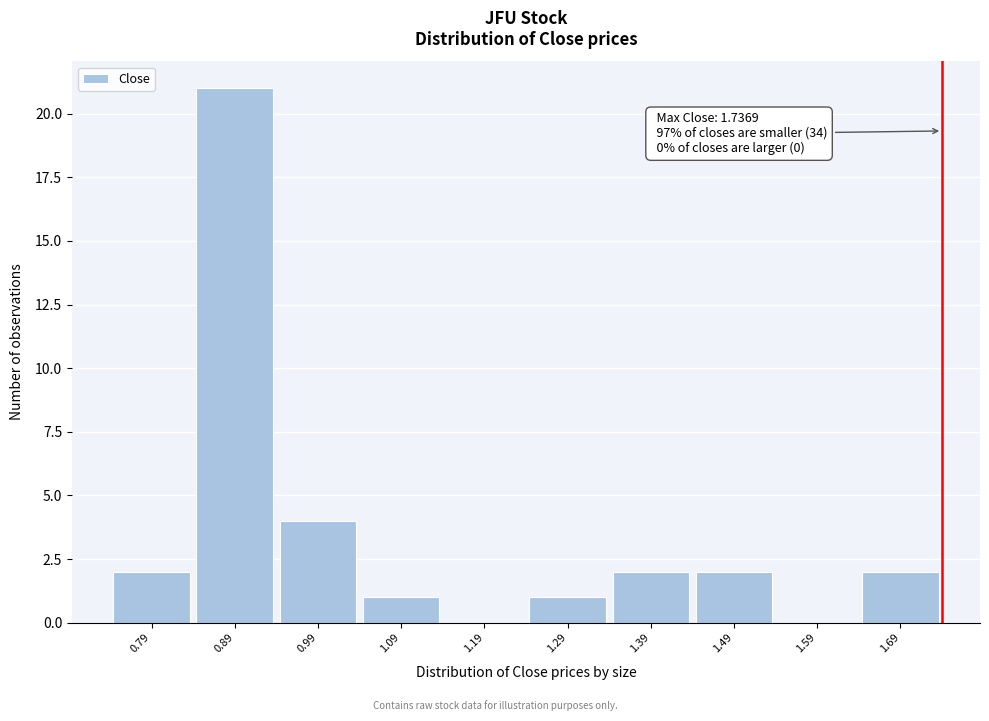

Which range on the x-axis has the tallest bar?

0.84 to 0.94